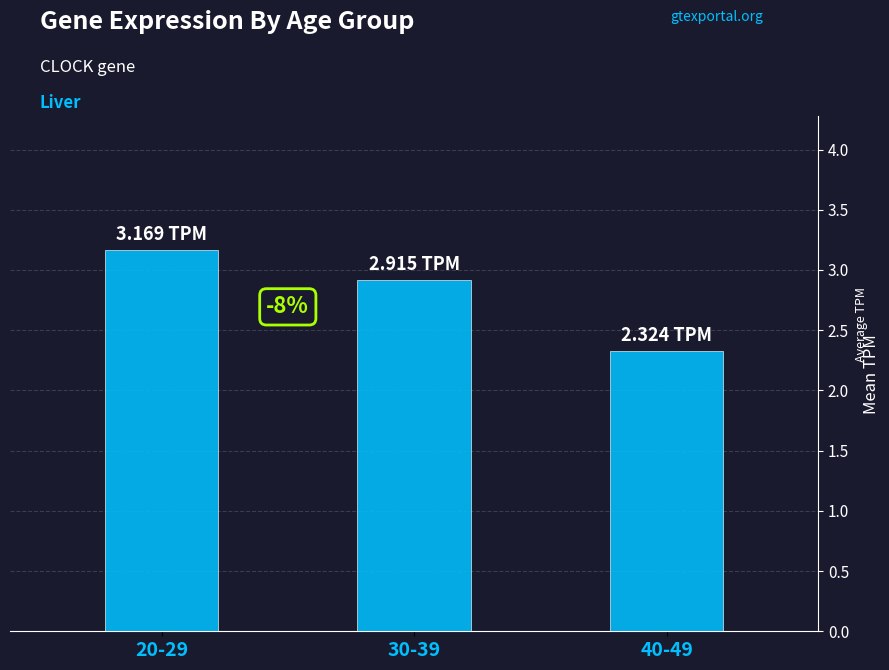

Between 40-49 and 30-39, which is larger?

30-39